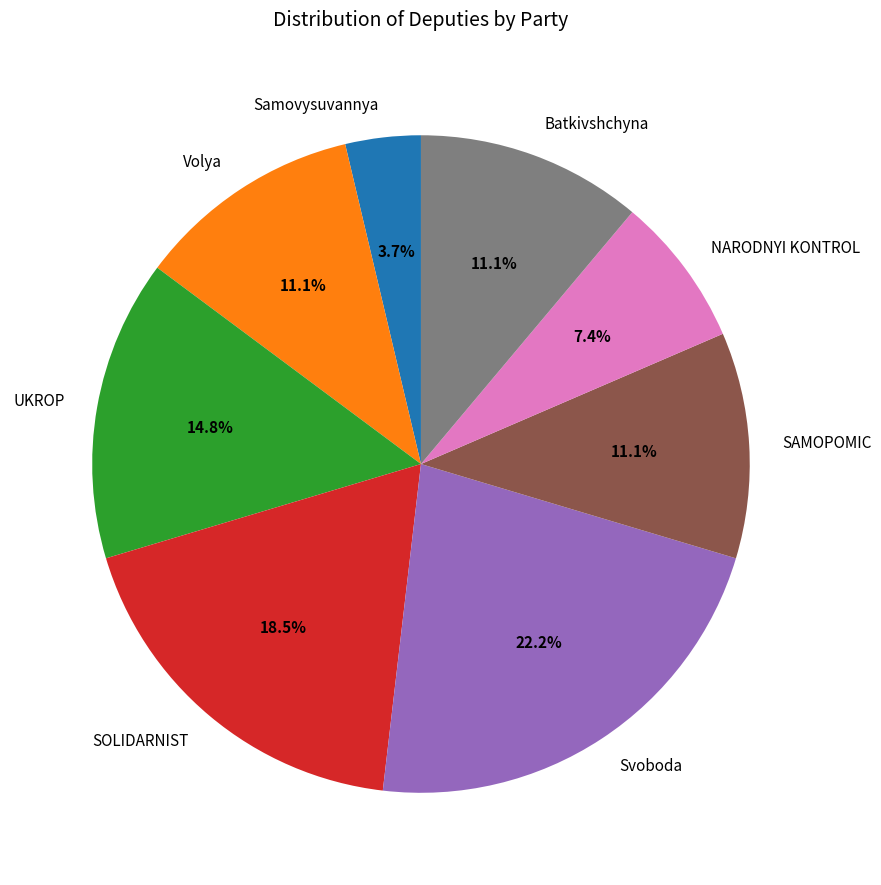

Is there a majority slice in this chart?

No